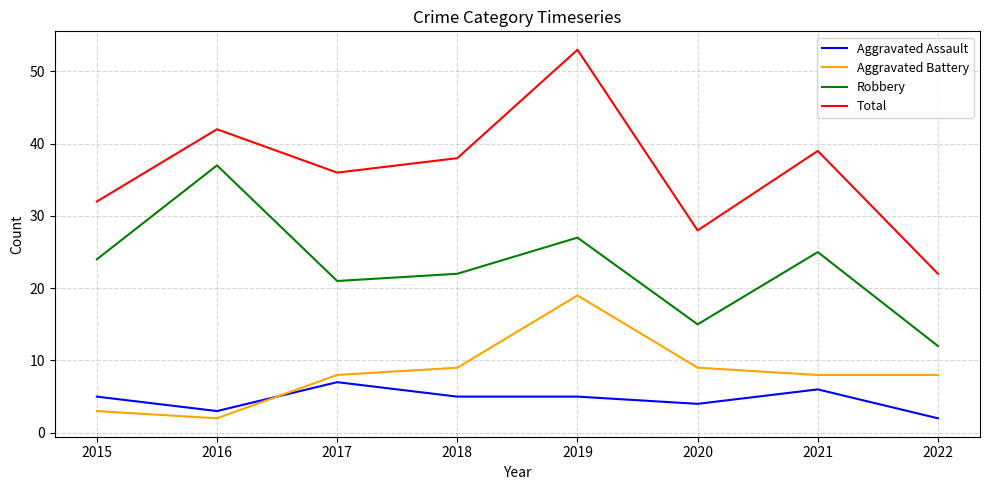

Rank the series at 2022 from highest to lowest value.

Total, Robbery, Aggravated Battery, Aggravated Assault